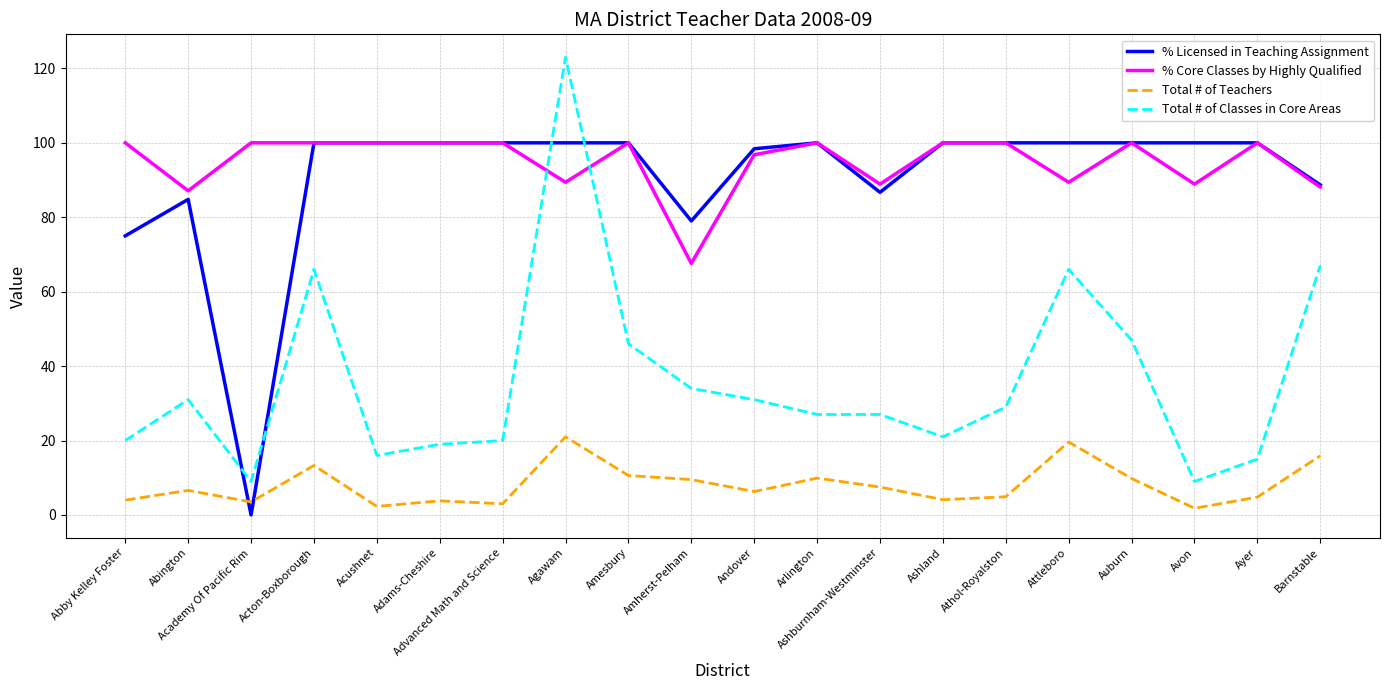

What is the approximate value of % Core Classes by Highly Qualified at Andover?

96.8